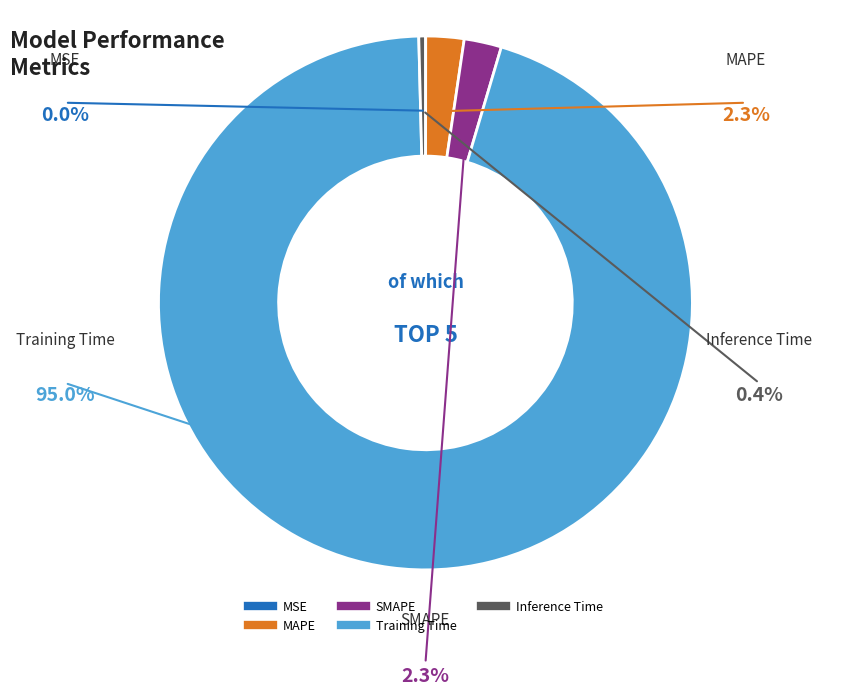

How much of the chart is everything except MAPE?

97.7%